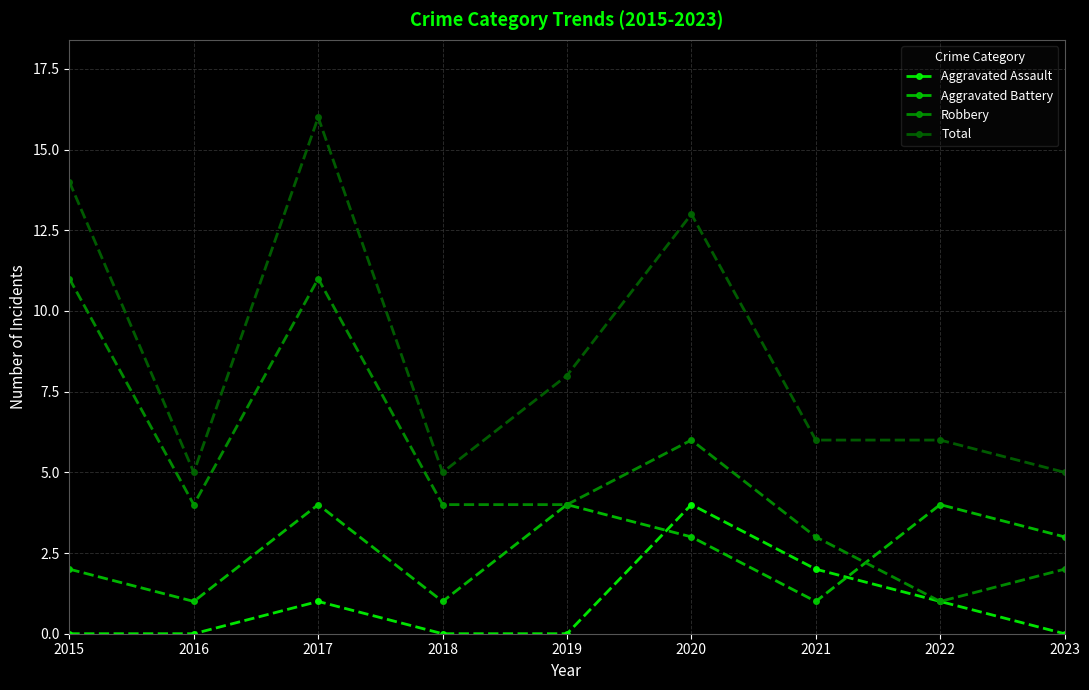

At which category is the sum across all series the highest?

2017